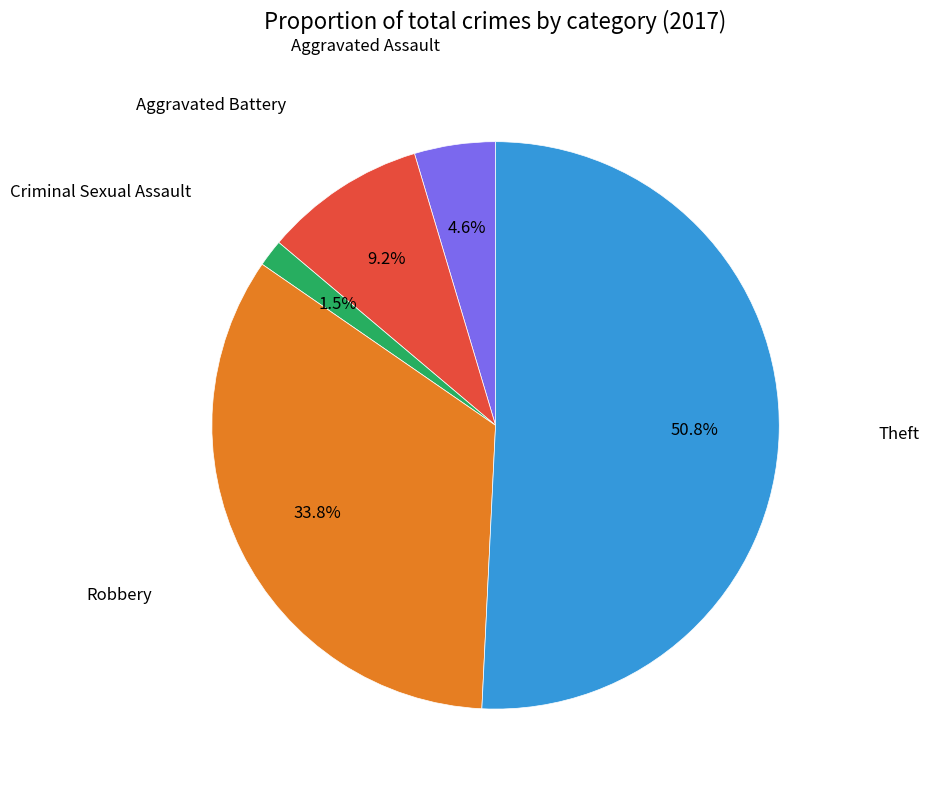

Is there a majority slice in this chart?

Yes